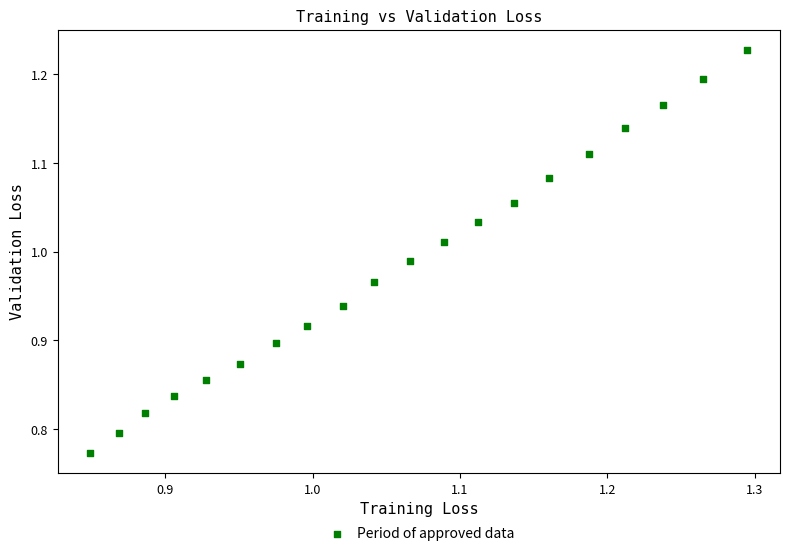

What is the range of X values (max minus min)?

0.4